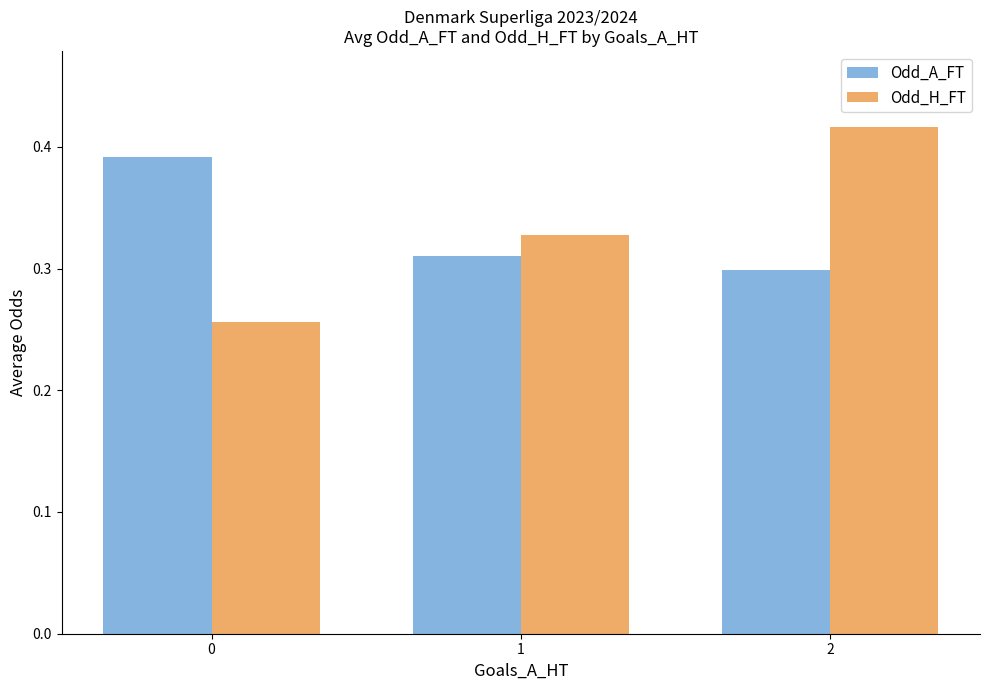

What is the total value across all series at 0?

0.6